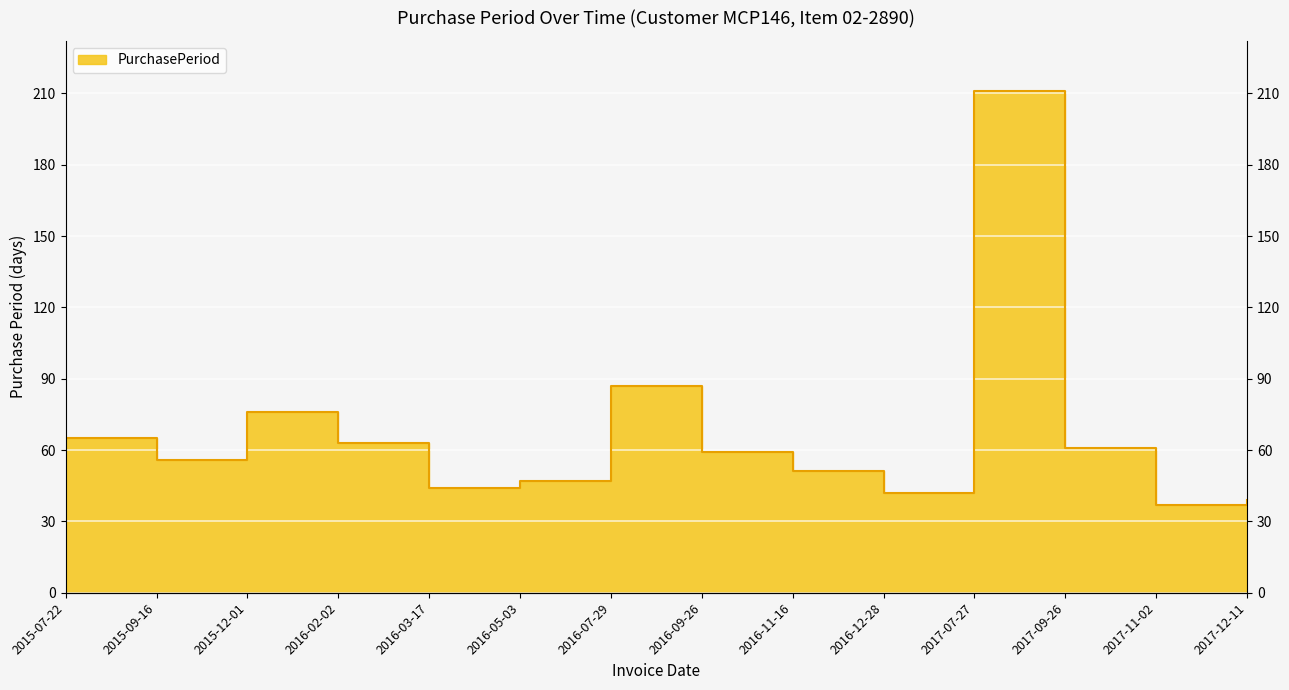

Which has a higher value, 2016-09-26 or 2017-11-02?

2016-09-26